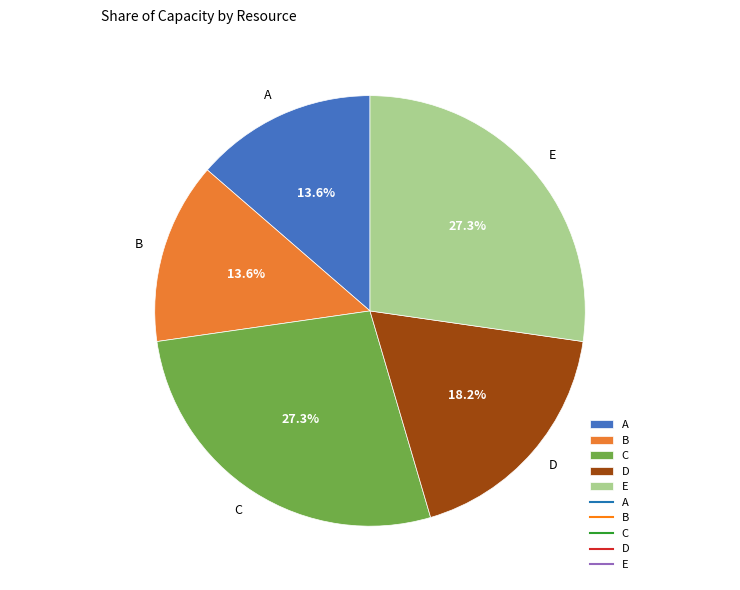

Is the sum of B and A greater than half?

No